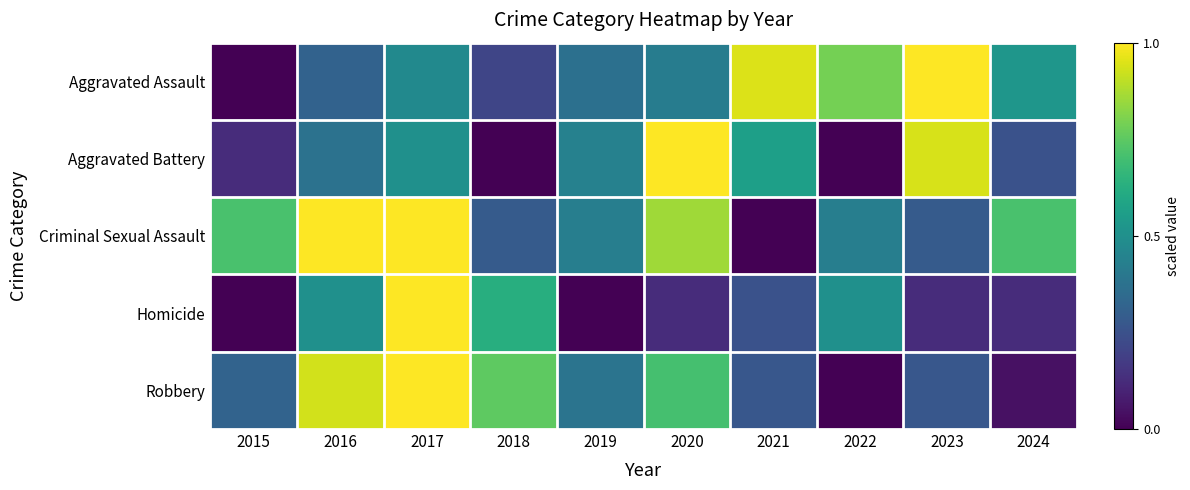

Reading left to right, extract all data points from this chart.

Aggravated Assault: 2015=0.0	2016=0.3	2017=0.5	2018=0.2	2019=0.4	2020=0.4	2021=0.9	2022=0.8	2023=1.0	2024=0.5
Aggravated Battery: 2015=0.1	2016=0.4	2017=0.5	2018=0.0	2019=0.4	2020=1.0	2021=0.6	2022=0.0	2023=0.9	2024=0.2
Criminal Sexual Assault: 2015=0.7	2016=1.0	2017=1.0	2018=0.3	2019=0.4	2020=0.9	2021=0.0	2022=0.4	2023=0.3	2024=0.7
Homicide: 2015=0.0	2016=0.5	2017=1.0	2018=0.6	2019=0.0	2020=0.1	2021=0.2	2022=0.5	2023=0.1	2024=0.1
Robbery: 2015=0.3	2016=0.9	2017=1.0	2018=0.8	2019=0.4	2020=0.7	2021=0.3	2022=0.0	2023=0.3	2024=0.0